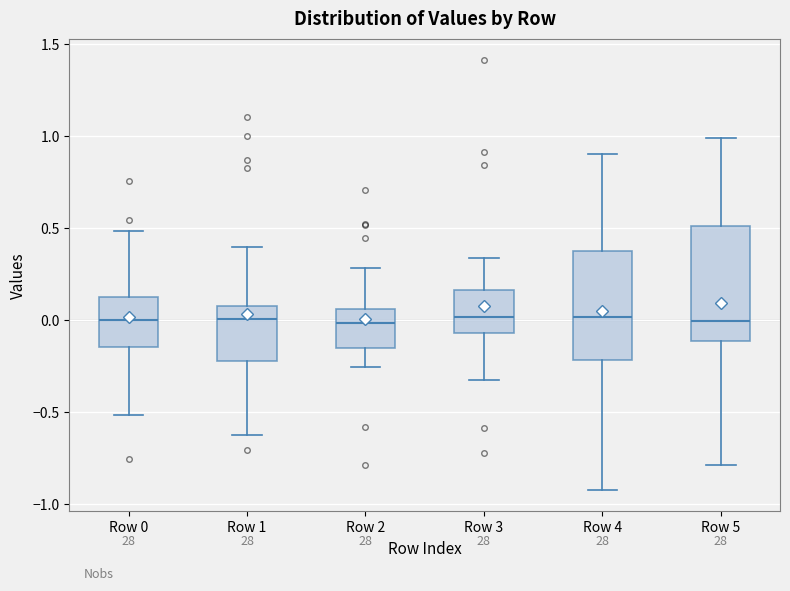

Where does the lower whisker of the box for Row 5 end on the y-axis? The values are not printed on the chart, so give them approximately, as read against the axis.

-0.80